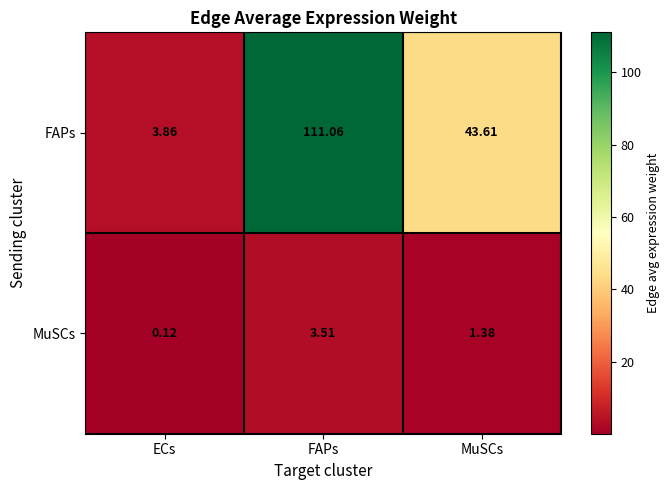

At which category does the chart reach its peak across all series?

FAPs